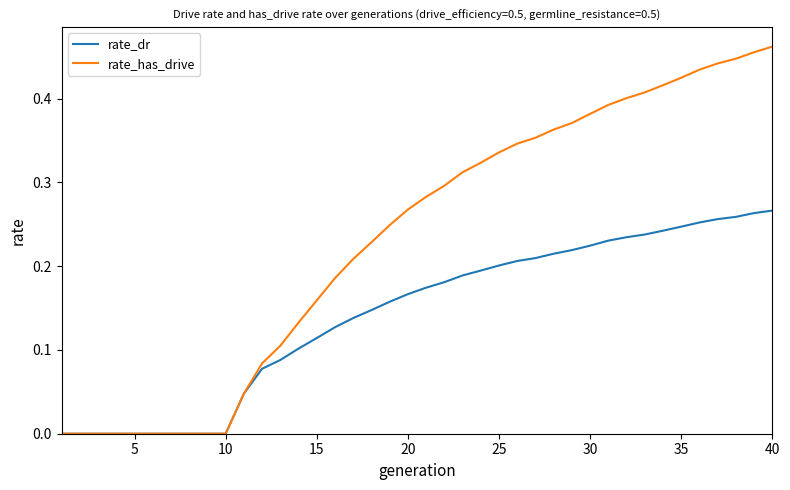

Which series has the widest spread of values?

rate_has_drive